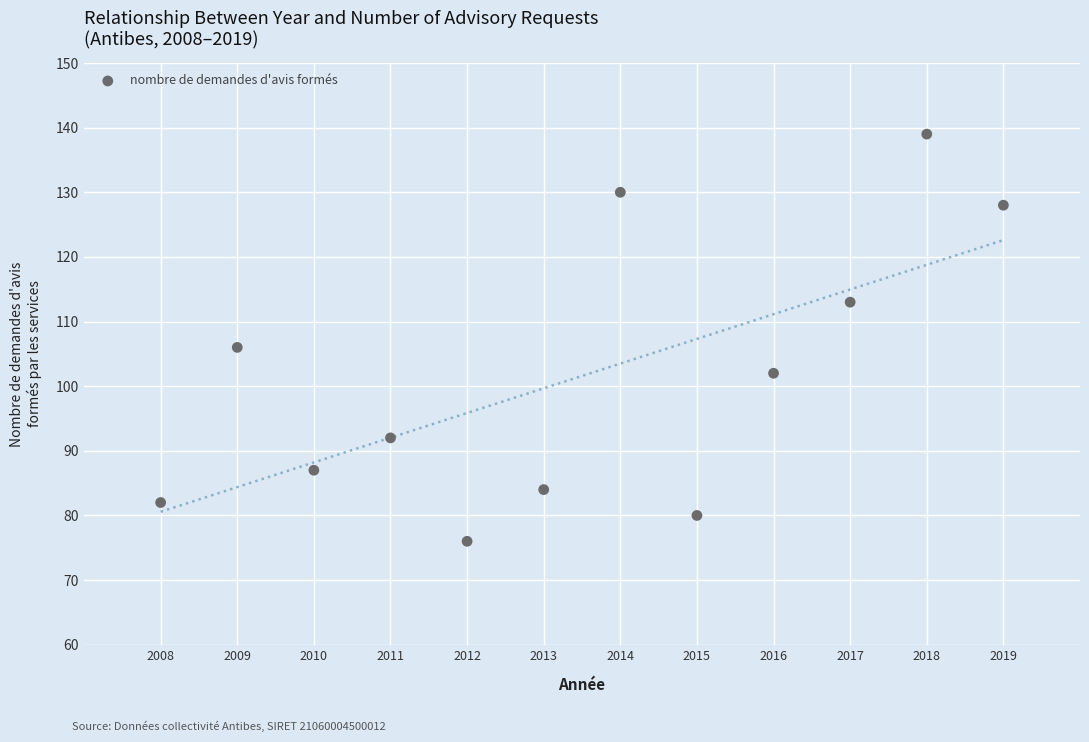

What is the range of X values (max minus min)?

11